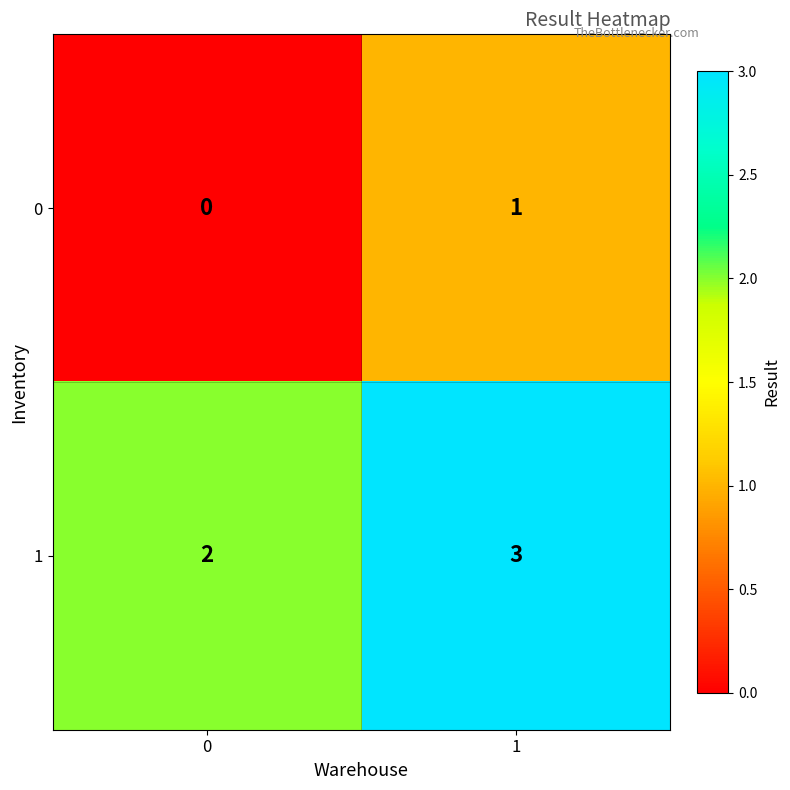

Rank the series at 1 from lowest to highest value.

0, 1